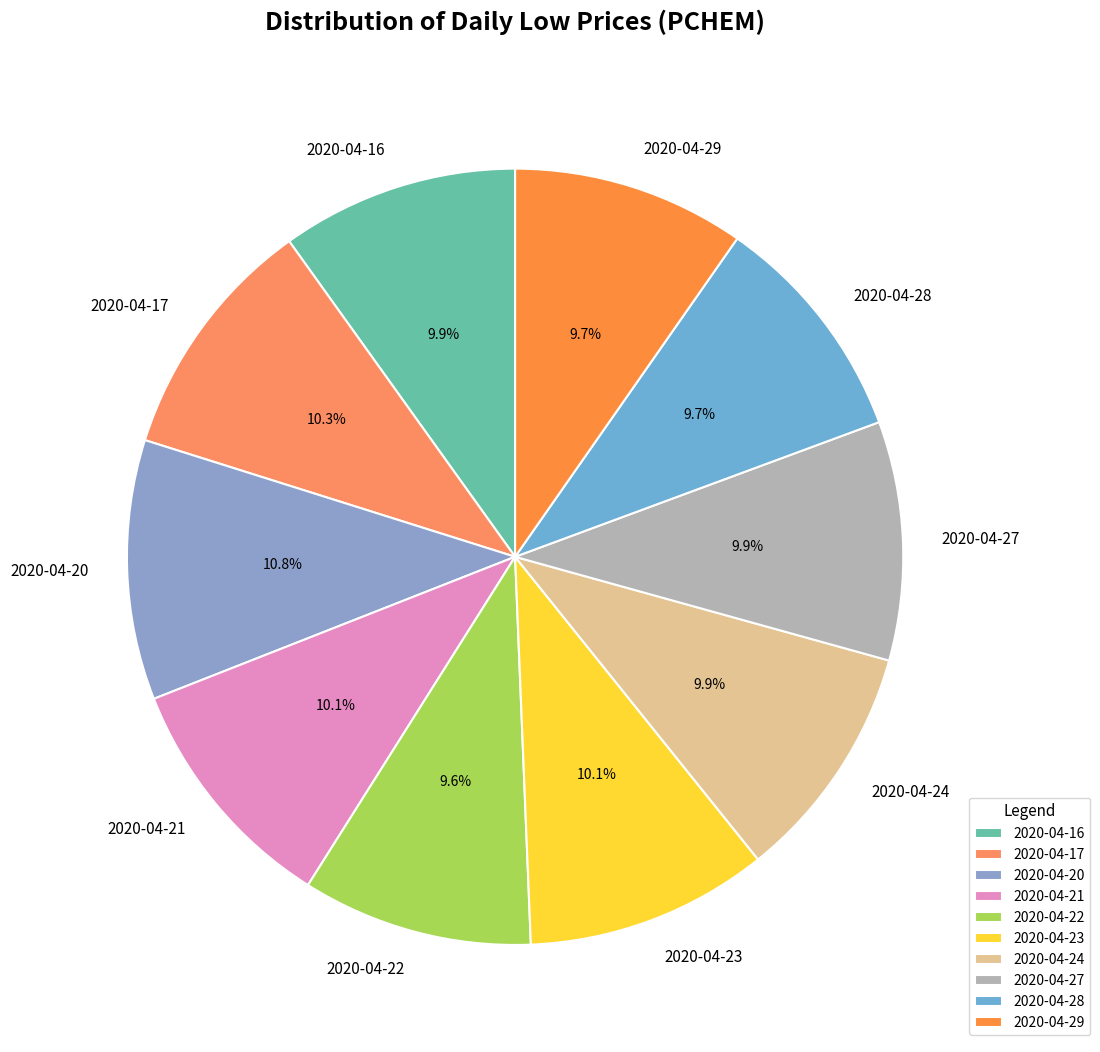

Approximately how many times larger is the value at 2020-04-28 compared to 2020-04-16?

1.0